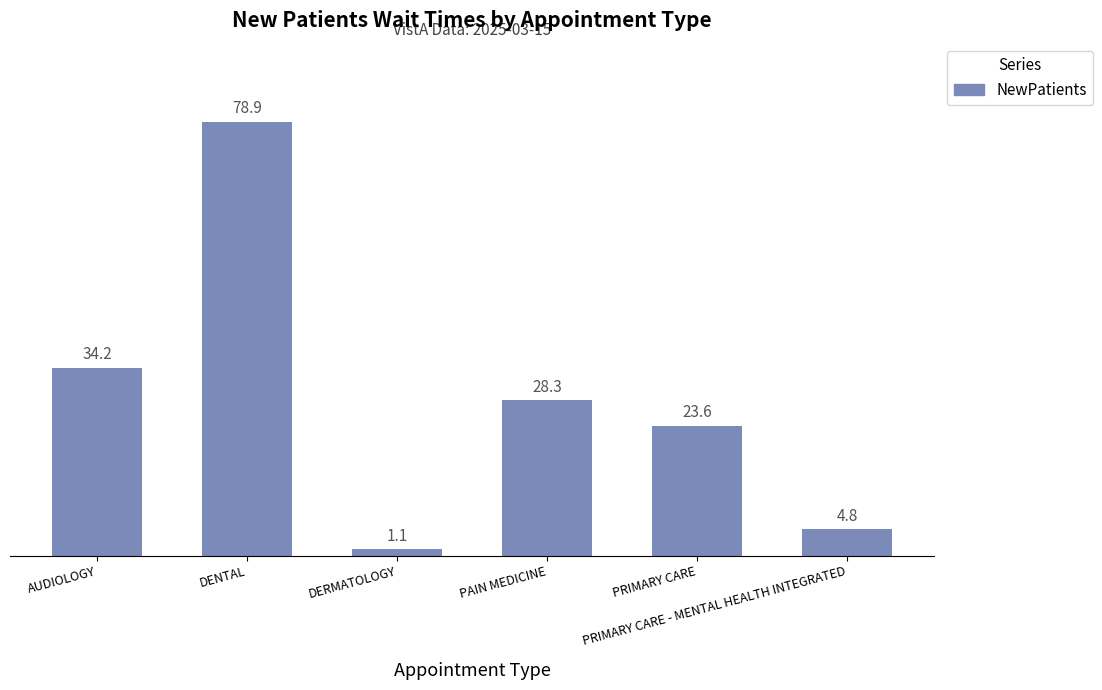

What is the label of the 1st bar from the left?

AUDIOLOGY